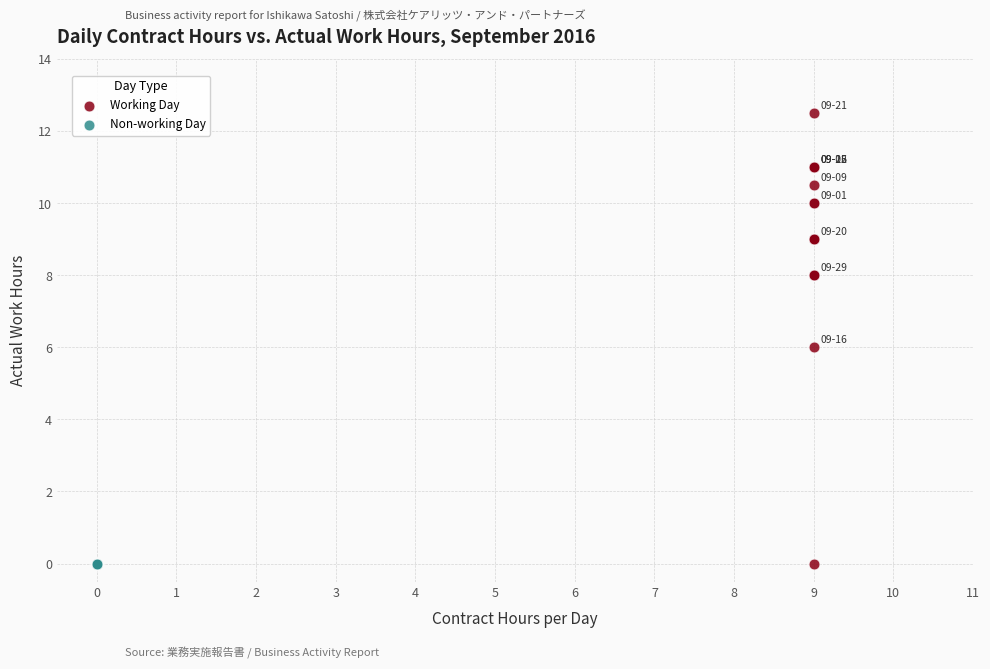

Which series contains the highest Y value?

Working Day